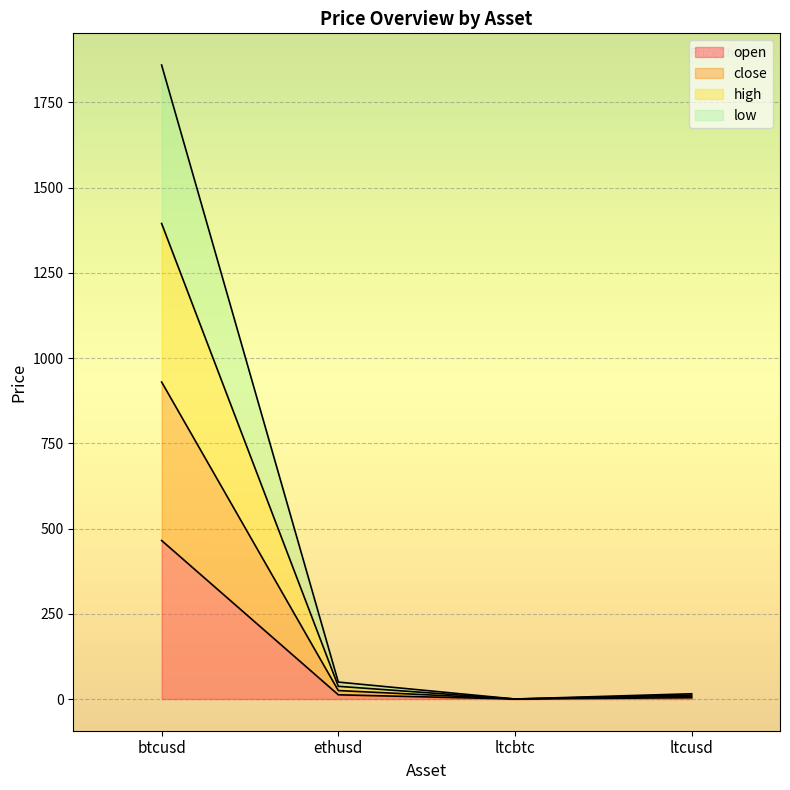

At ltcusd, list the series in order from smallest to largest.

open, high, close, low